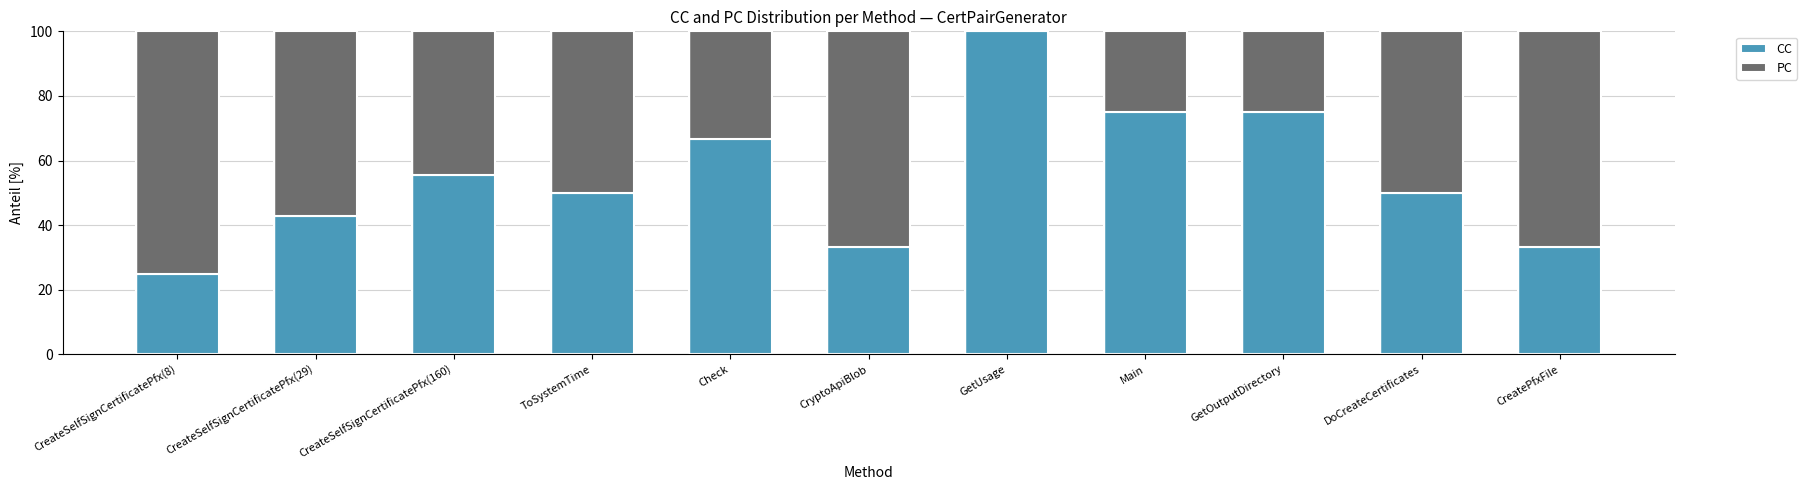

True or false: CC has a value of 75.0 at Main.

True